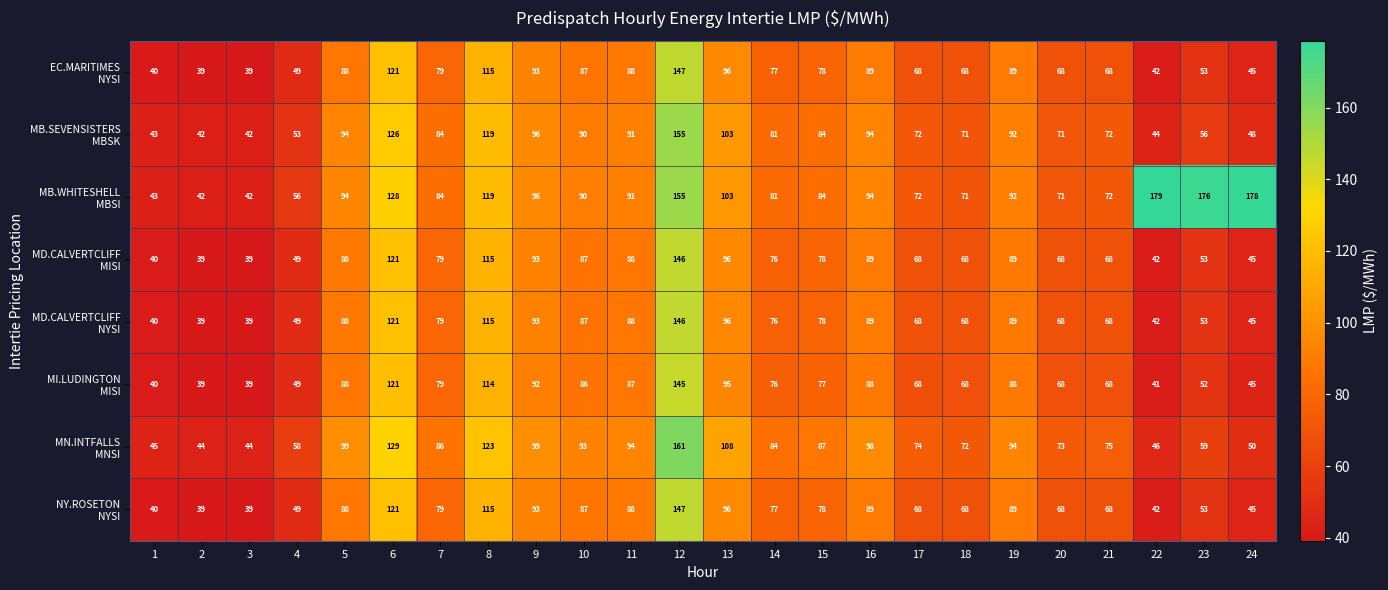

What is the maximum value shown in the chart?

179